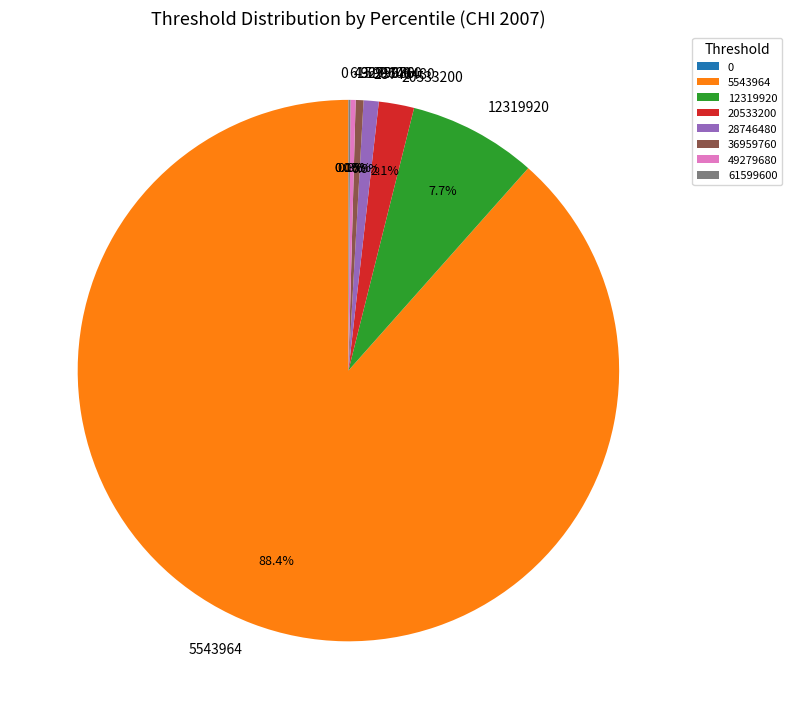

How many slices are in this pie chart?

8